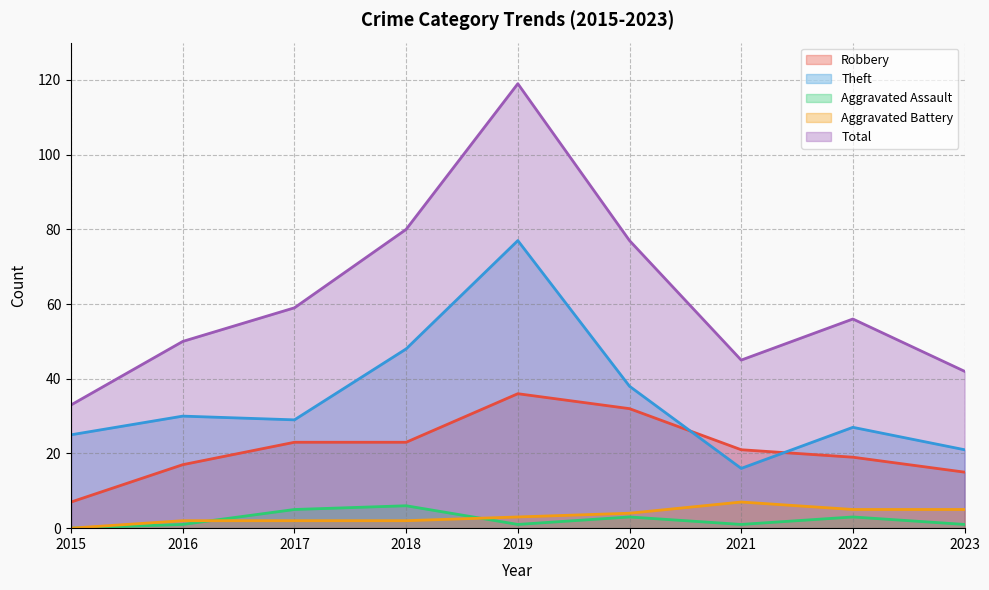

What are all the series names shown in the legend?

Robbery, Theft, Aggravated Assault, Aggravated Battery, Total